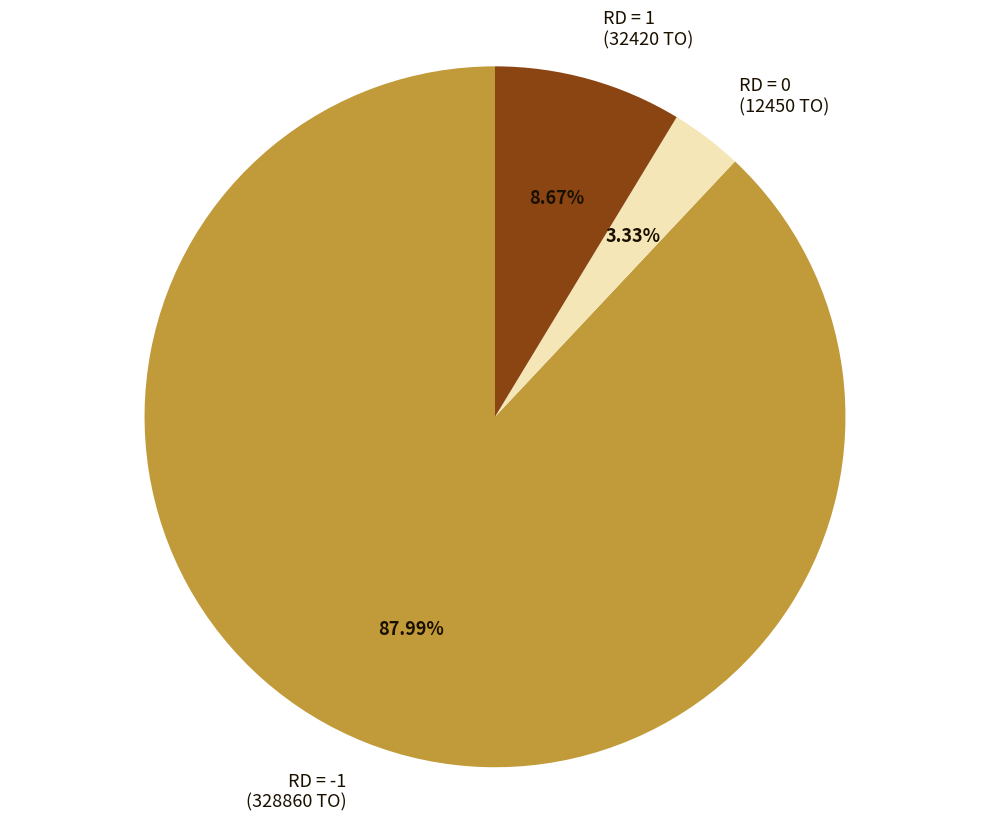

To the nearest percent, what is the difference between the largest and smallest slice percentages?

85%